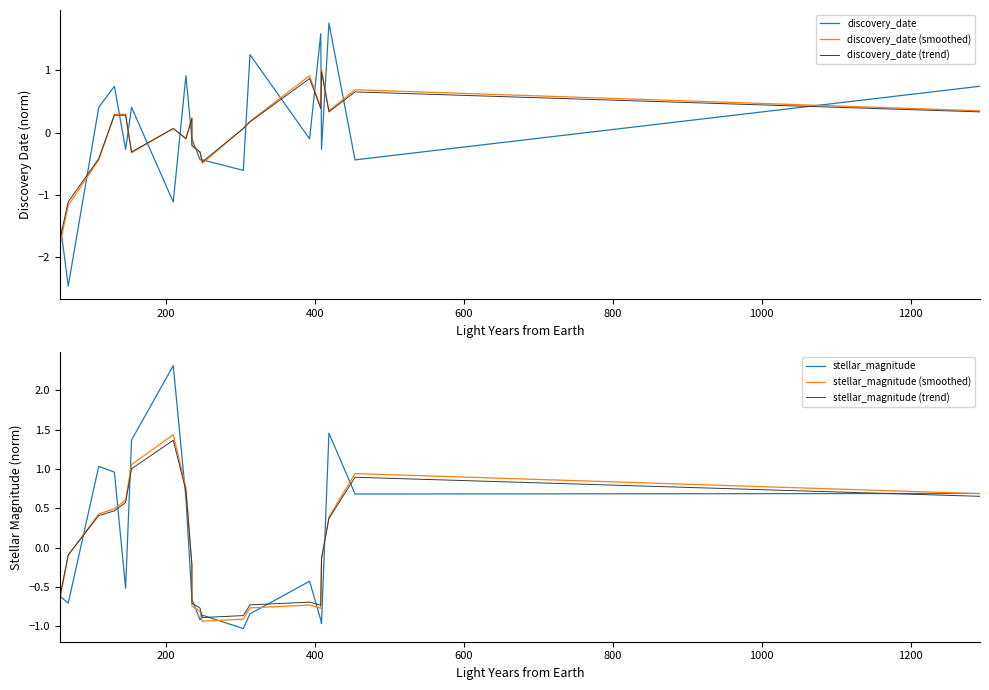

Reading left to right, transcribe all the data shown in this chart.

discovery_date: -1.5	-2.5	0.4	0.7	-0.3	0.4	-1.1	0.9	-0.1	-0.1	-0.4	-0.4	-0.6	1.3	-0.1	1.6	-0.3	1.8	-0.4	0.7
discovery_date (smoothed): -1.8	-1.2	-0.4	0.3	0.3	-0.3	0.1	-0.1	0.2	-0.2	-0.3	-0.5	0.1	0.2	0.9	0.4	1.0	0.3	0.7	0.3
discovery_date (trend): -1.7	-1.1	-0.4	0.3	0.3	-0.3	0.1	-0.1	0.2	-0.2	-0.3	-0.5	0.1	0.2	0.9	0.4	1.0	0.3	0.7	0.3
stellar_magnitude: -0.6	-0.7	1.0	1.0	-0.5	1.4	2.3	0.6	-0.7	-0.7	-0.9	-0.9	-1.0	-0.8	-0.4	-0.9	-1.0	1.5	0.7	0.7
stellar_magnitude (smoothed): -0.6	-0.1	0.4	0.5	0.6	1.1	1.4	0.8	-0.2	-0.7	-0.8	-0.9	-0.9	-0.8	-0.7	-0.8	-0.1	0.4	0.9	0.7
stellar_magnitude (trend): -0.6	-0.1	0.4	0.5	0.6	1.0	1.4	0.7	-0.2	-0.7	-0.8	-0.9	-0.9	-0.7	-0.7	-0.7	-0.1	0.4	0.9	0.7